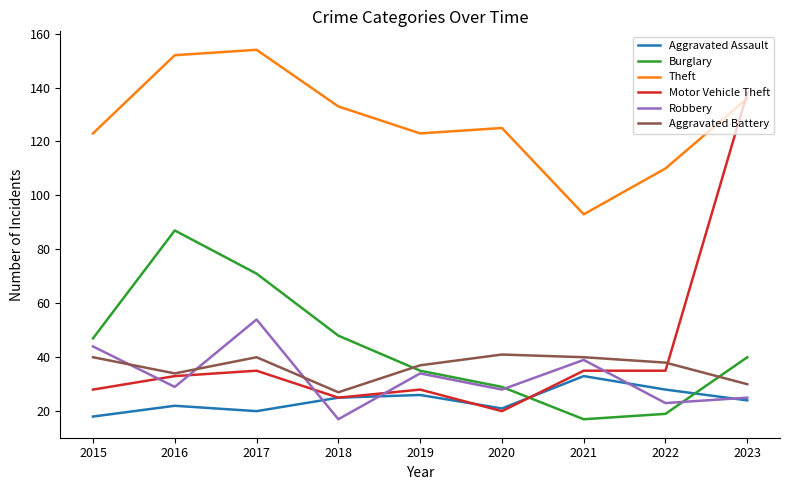

Rank the series by their maximum value, from highest to lowest.

Theft, Motor Vehicle Theft, Burglary, Robbery, Aggravated Battery, Aggravated Assault